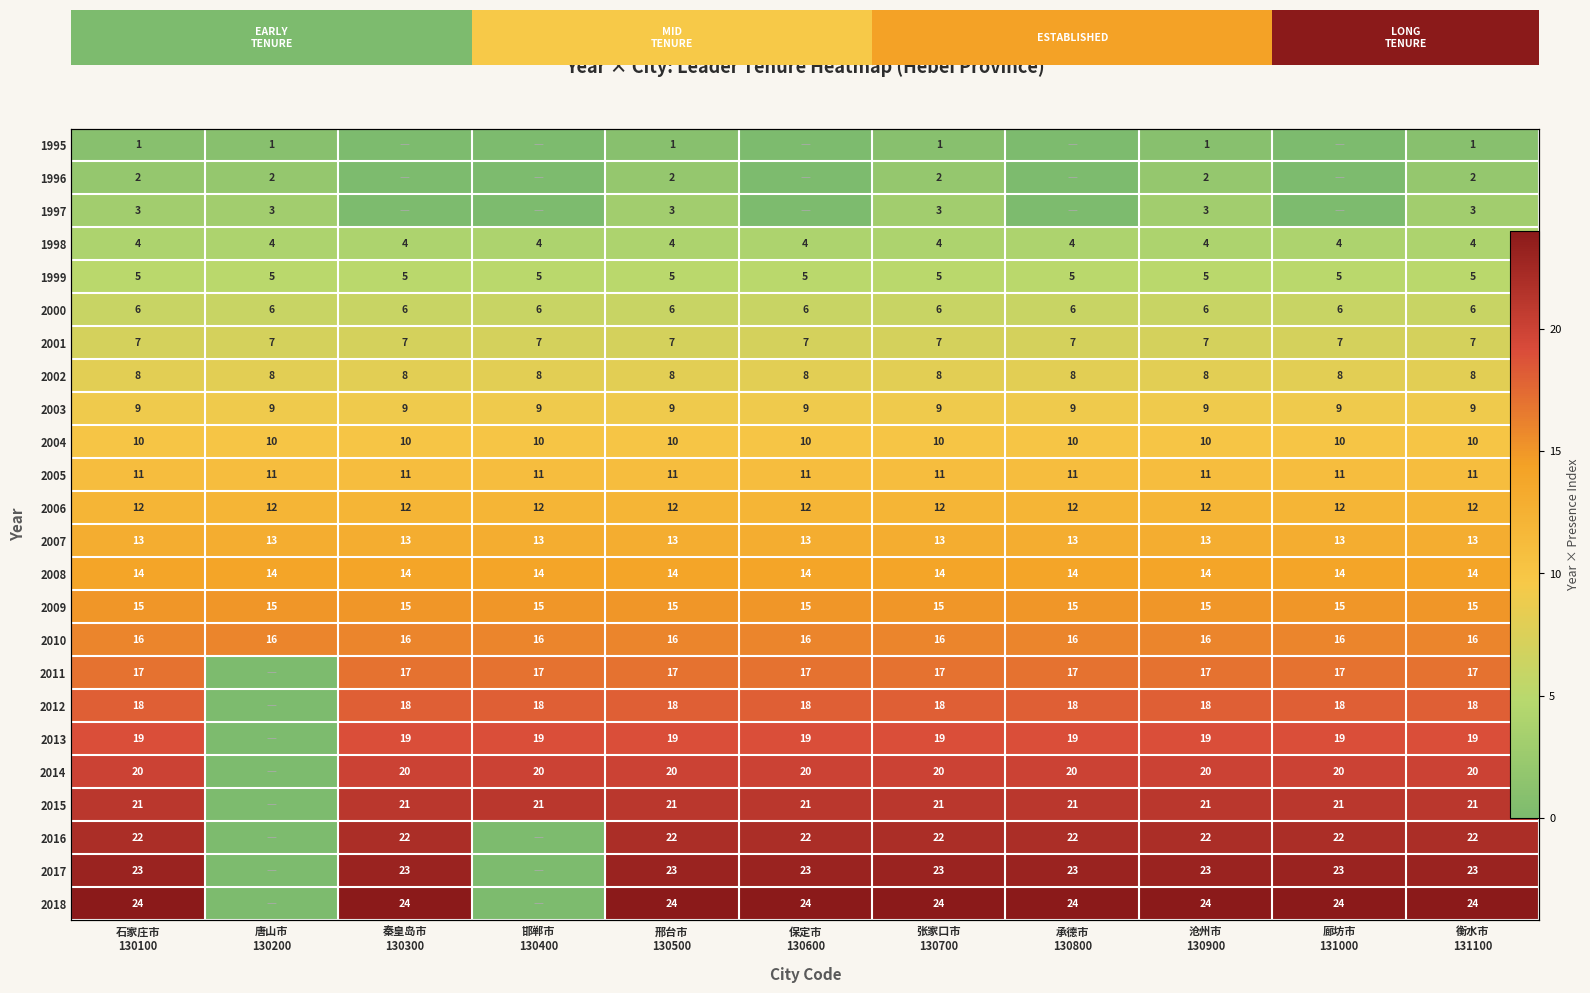

List the series in order of their peak value, highest first.

2018, 2017, 2016, 2015, 2014, 2013, 2012, 2011, 2010, 2009, 2008, 2007, 2006, 2005, 2004, 2003, 2002, 2001, 2000, 1999, 1998, 1997, 1996, 1995